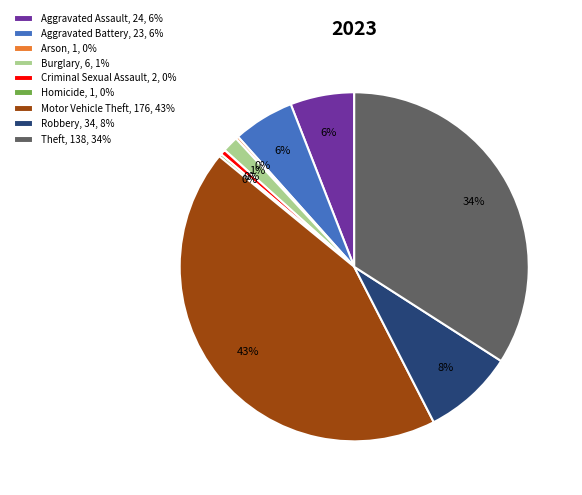

What percentage is the Aggravated Assault, 24, 6% slice, to the nearest percent?

6%